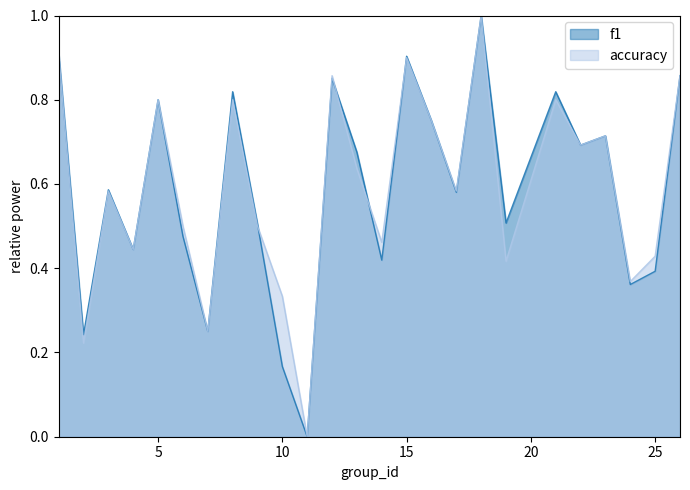

Which series ends up on top after the final intersection of accuracy and f1?

f1